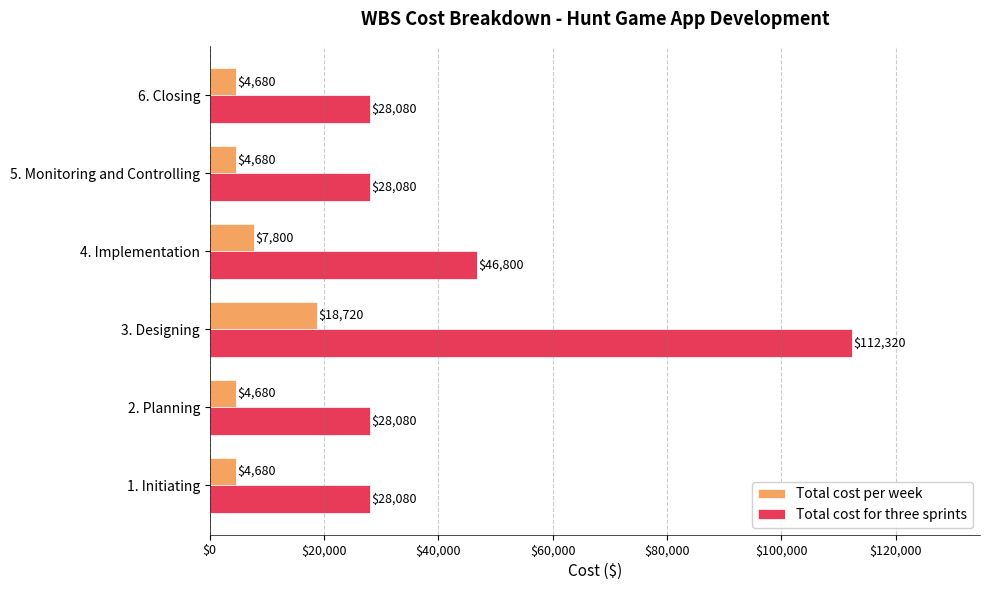

Which series changed the most between 3. Designing and 6. Closing?

Total cost for three sprints